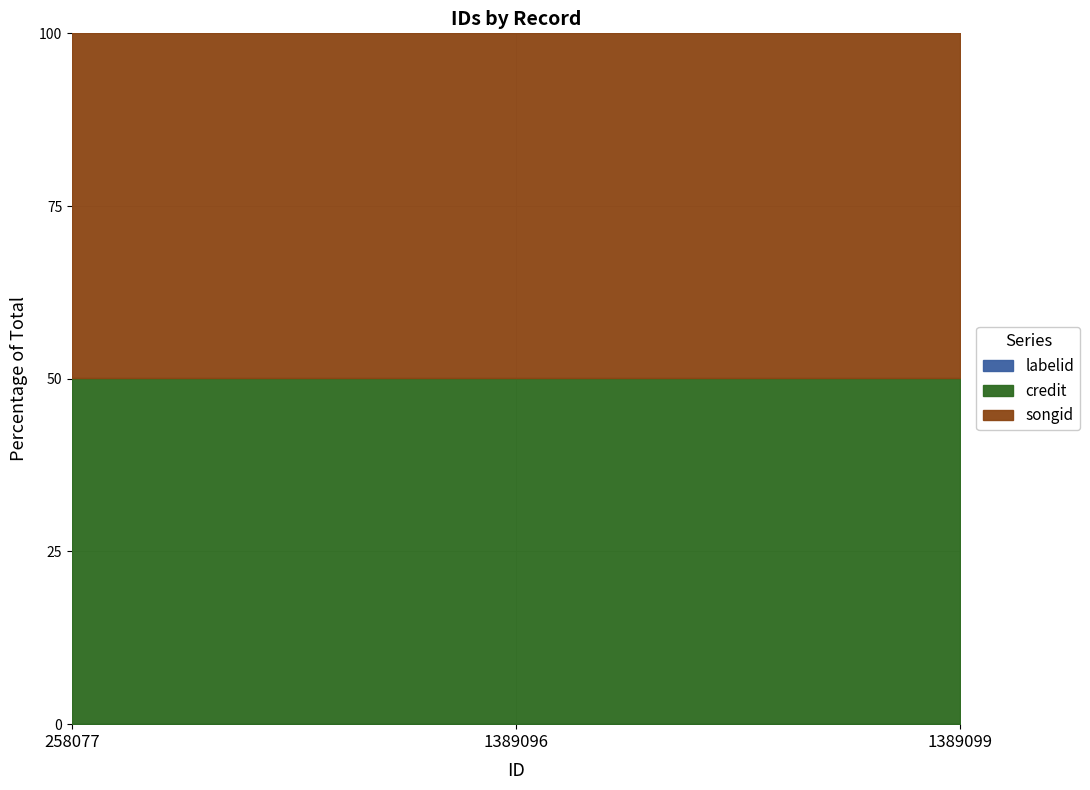

Rank the series at 258077 from highest to lowest value.

credit, songid, labelid